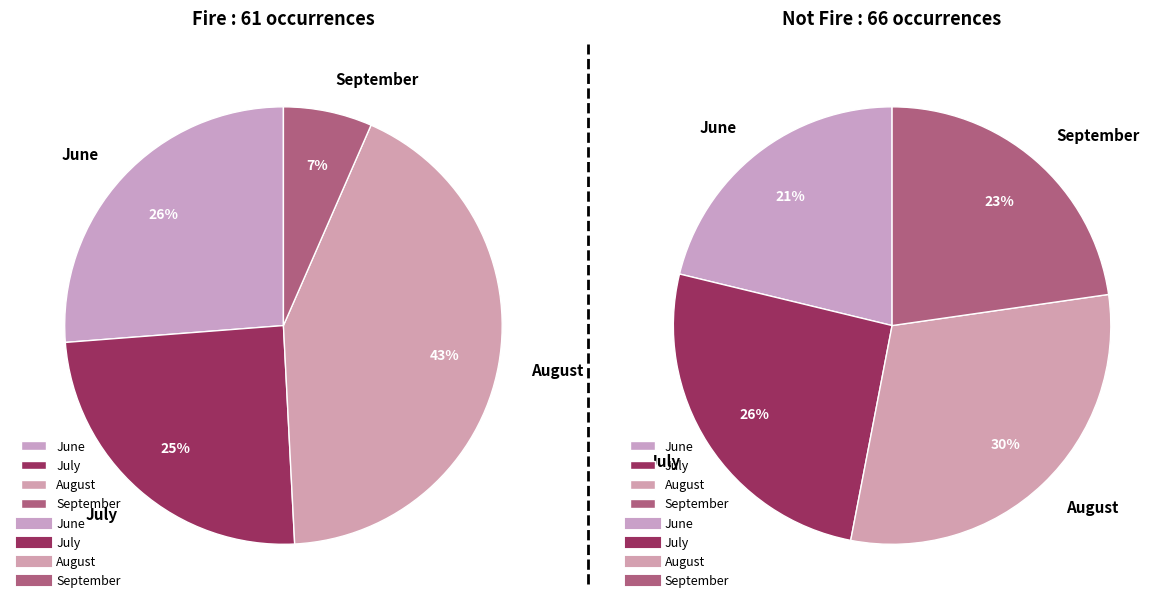

To the nearest percent, what is the combined percentage of not fire and fire?

47%